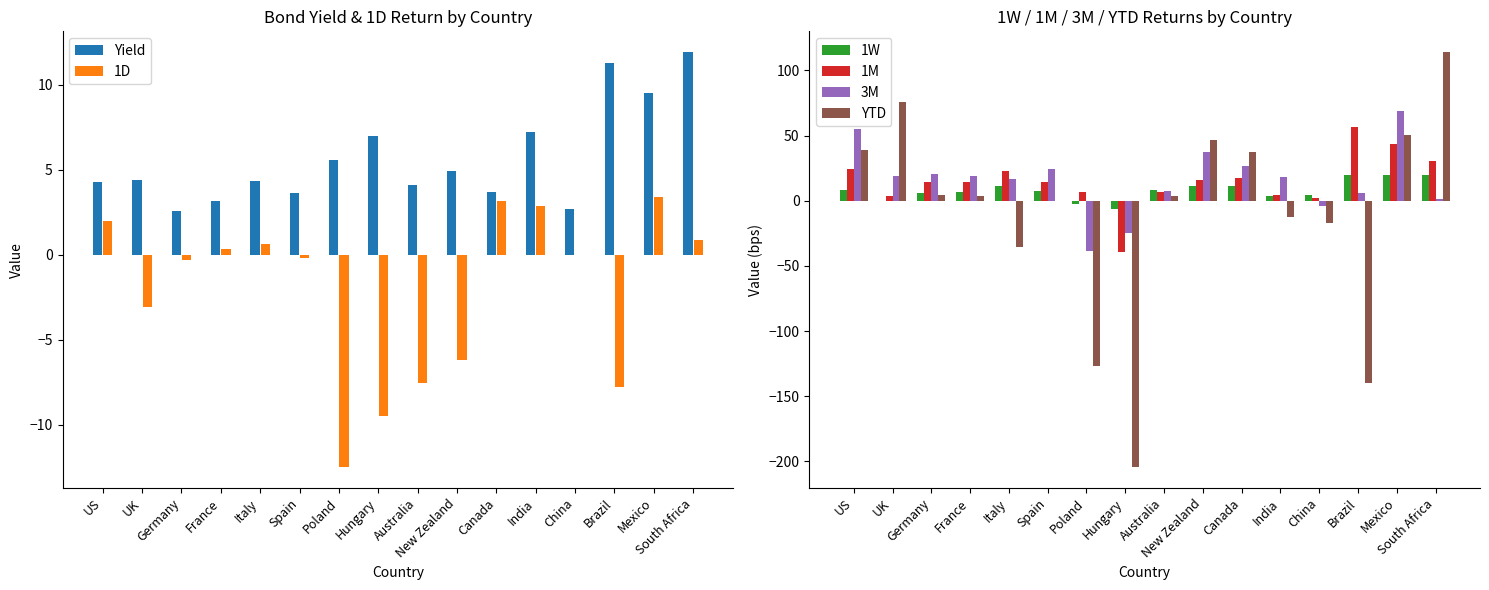

How many bars are there in total?

96